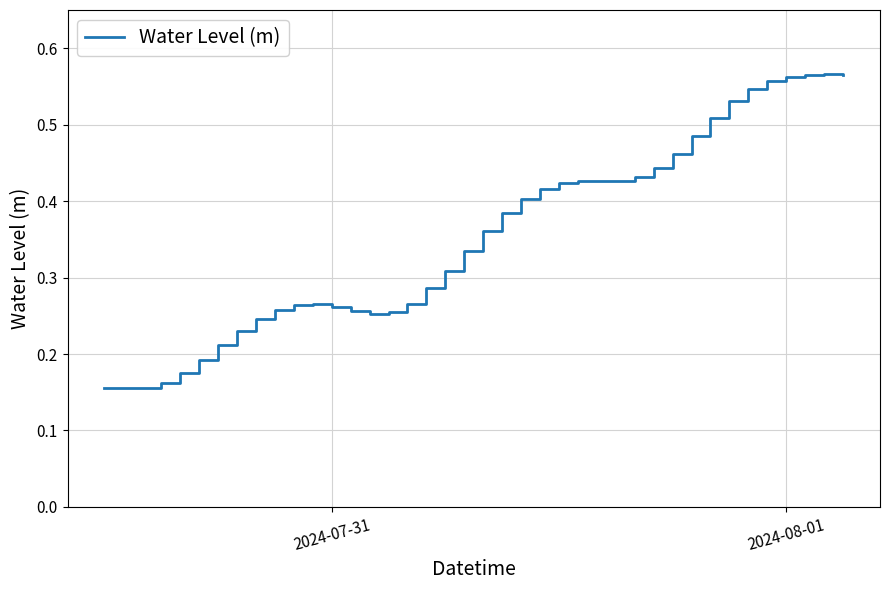

Does the chart have visible grid lines?

Yes